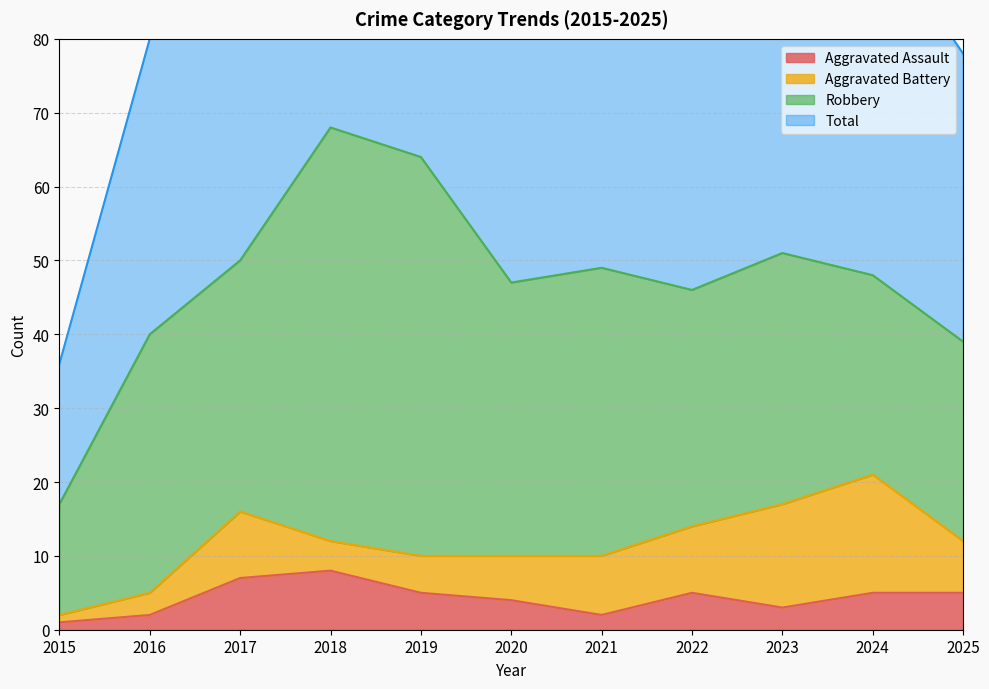

The value of Aggravated Assault at 2021 is 2. True or false?

True